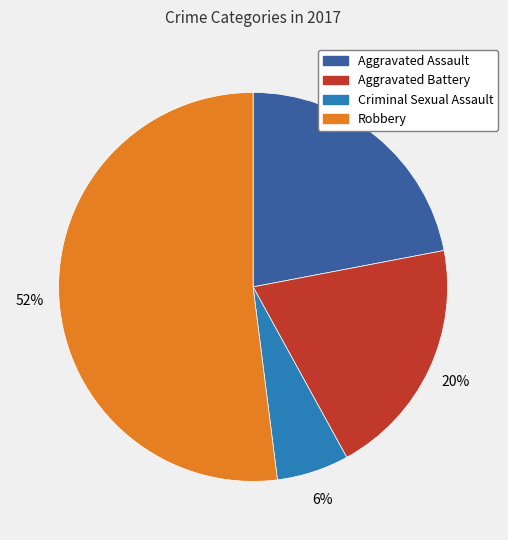

To the nearest percent, what is the difference between the Aggravated Assault and Robbery slice percentages?

30%